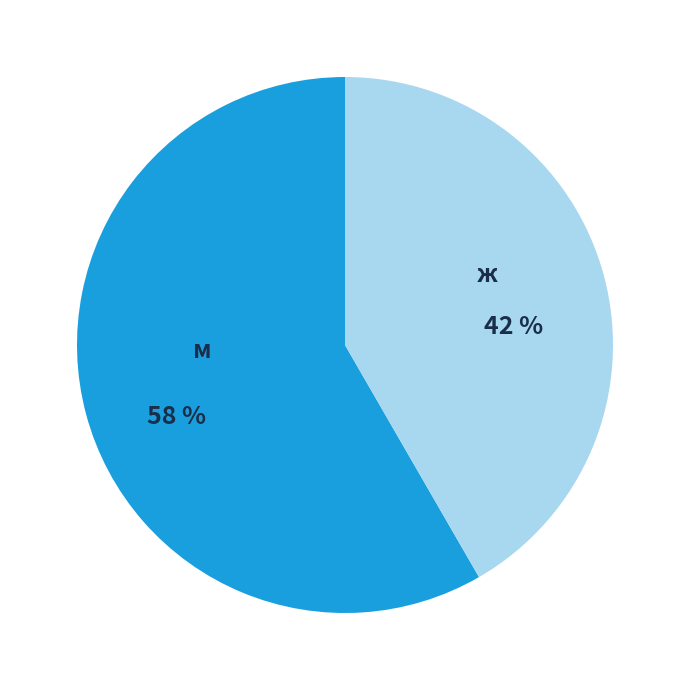

The ж slice represents 53% of the pie. True or false?

False